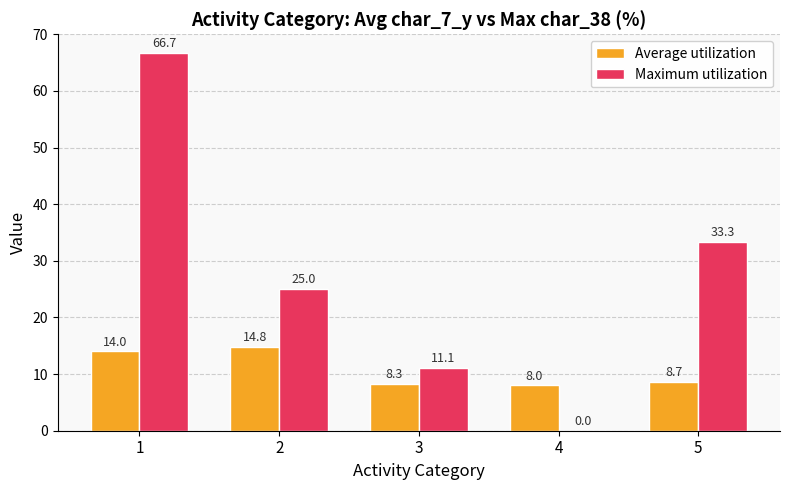

Reading right to left, transcribe all the data shown in this chart.

Average utilization: 5=8.7	4=8.0	3=8.3	2=14.8	1=14.0
Maximum utilization: 5=33.3	4=0.0	3=11.1	2=25.0	1=66.7